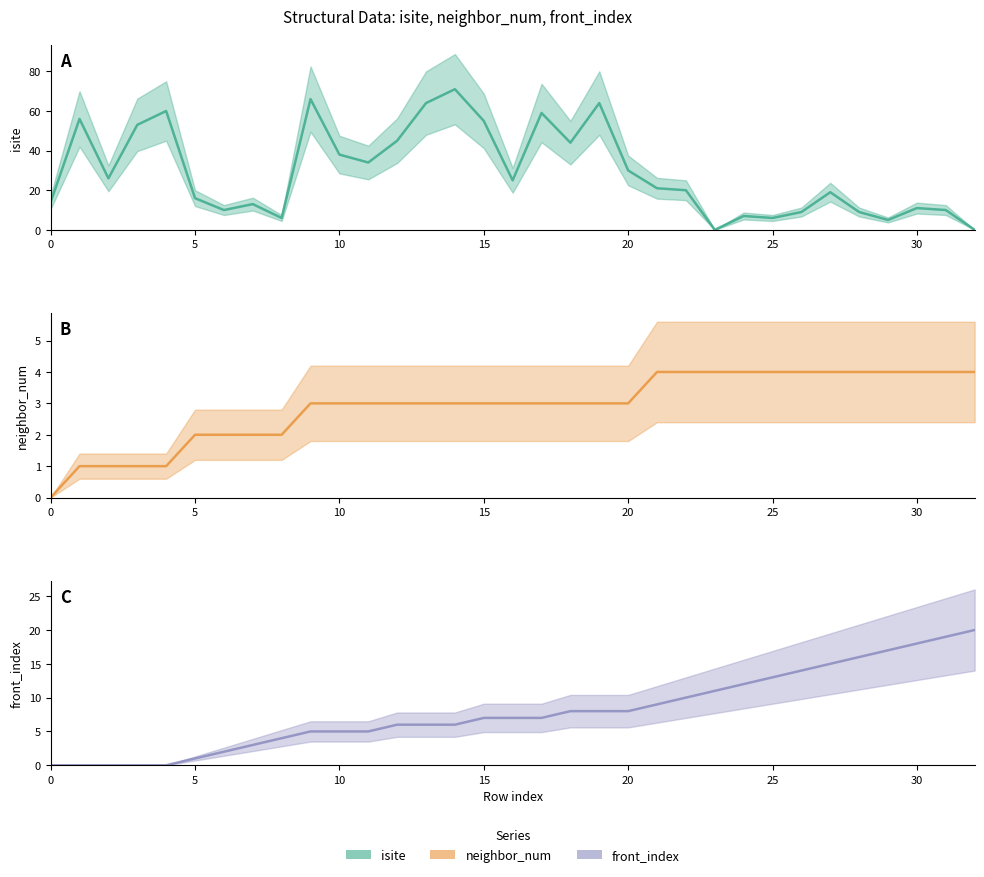

What is the maximum value shown in the chart?

71